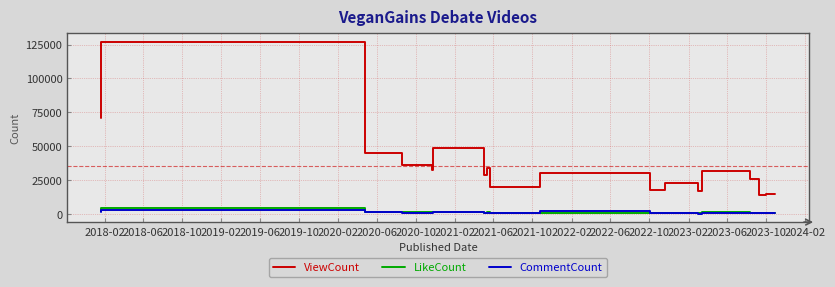

Which series has the largest total across all categories?

ViewCount